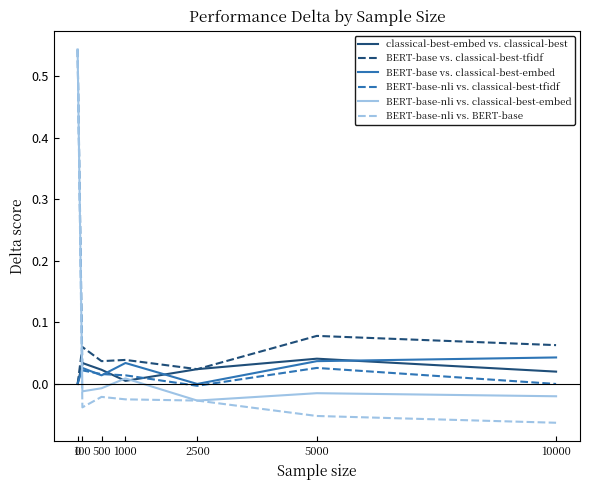

True or false: BERT-base-nli vs. BERT-base has a value of -0.0 at 1000.

True